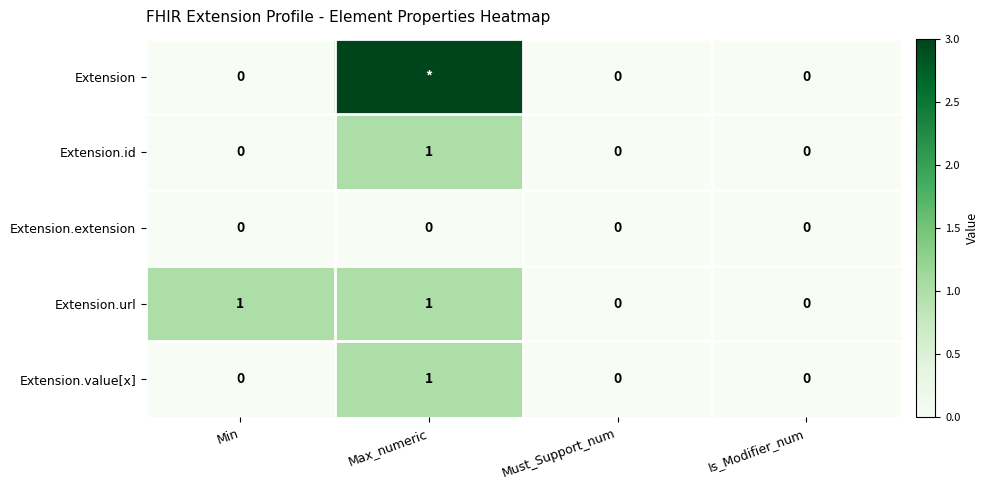

Is it true that Extension.url equals 0 at Must_Support_num?

True